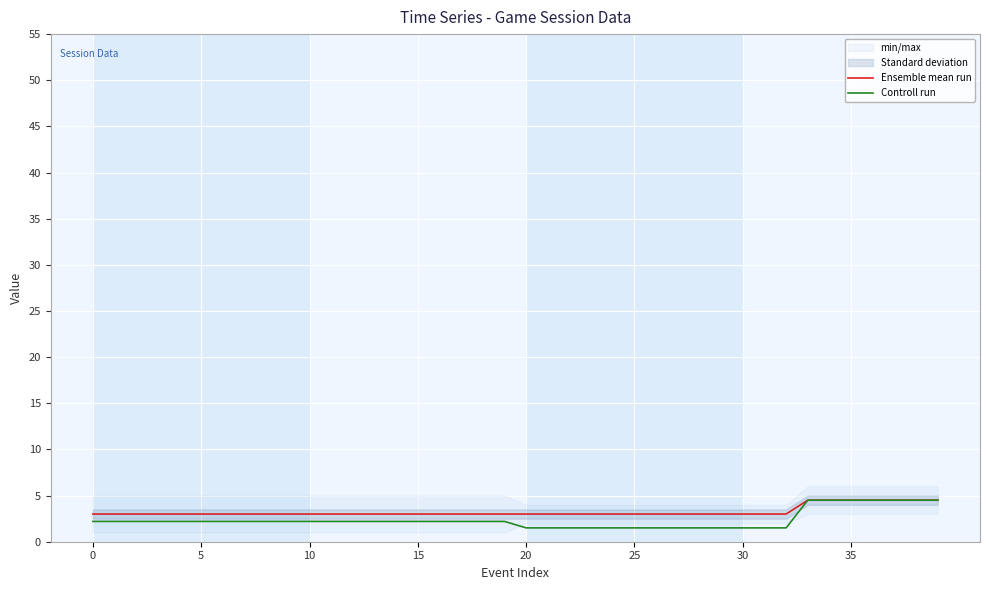

What is the label of the 26th point from the left?

25